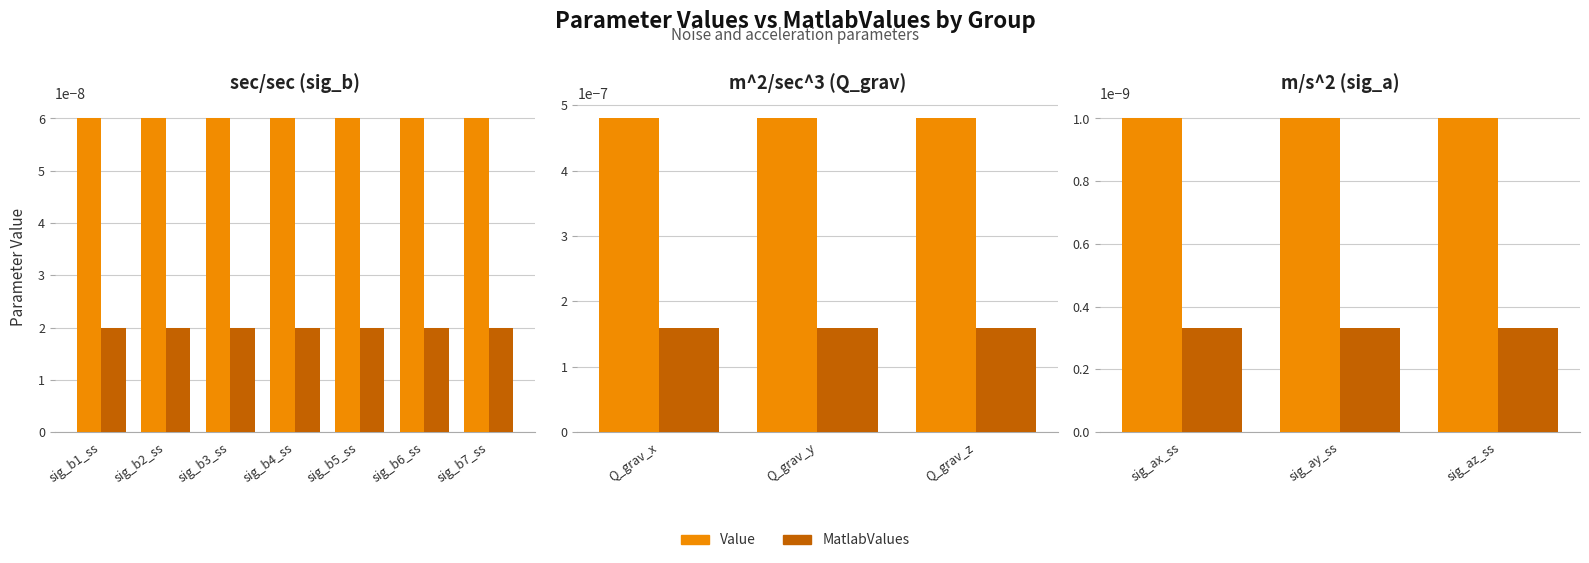

List the series in order of their overall mean, highest first.

Value, MatlabValues